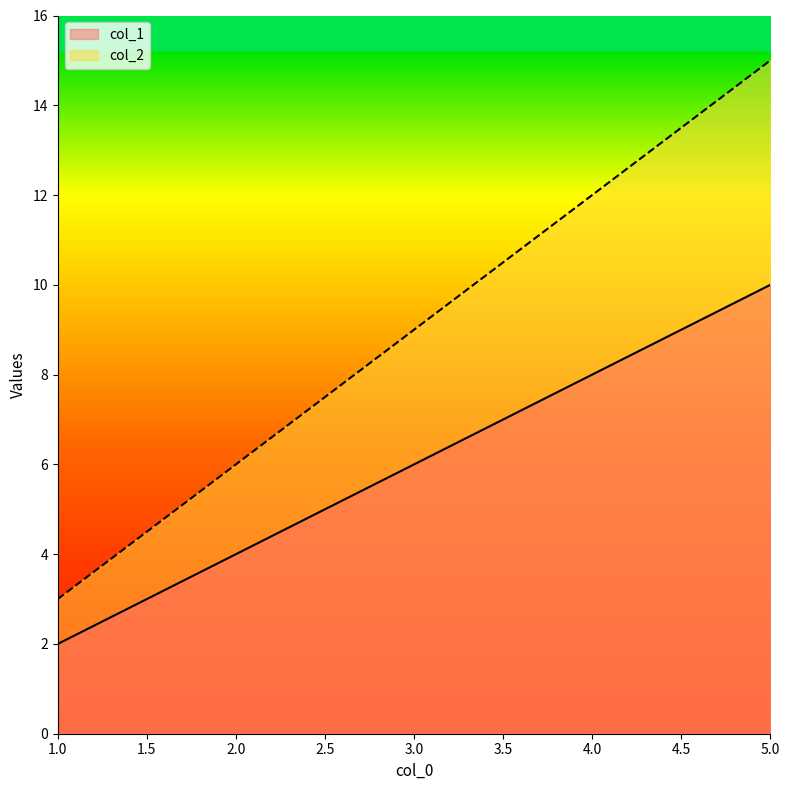

What is the spread (max minus min) of values at 3.0?

3